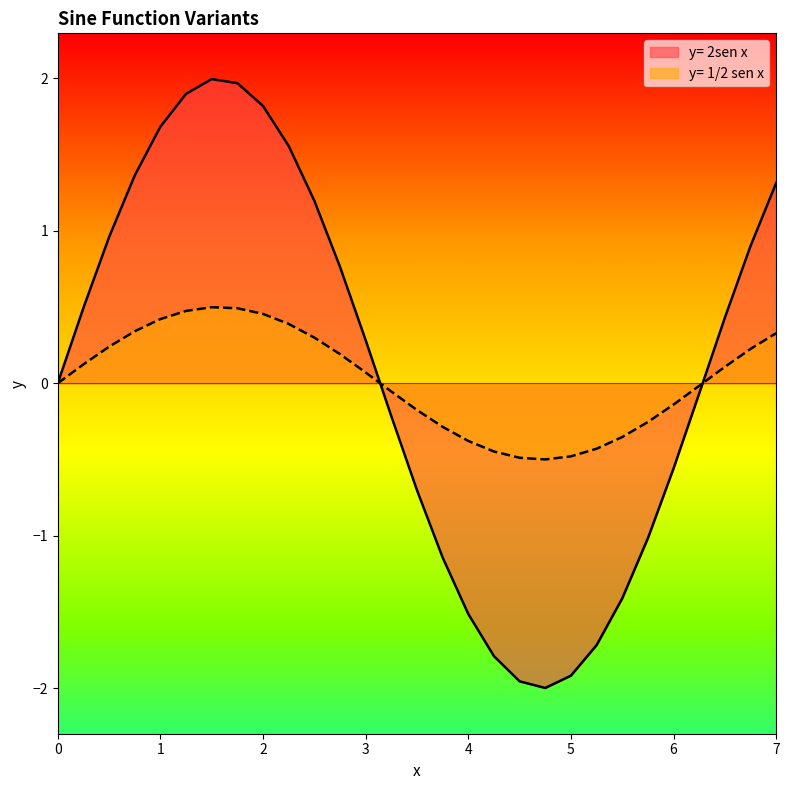

What is the sum of the y= 1/2 sen x values at 6.25 and 3.0?

0.1